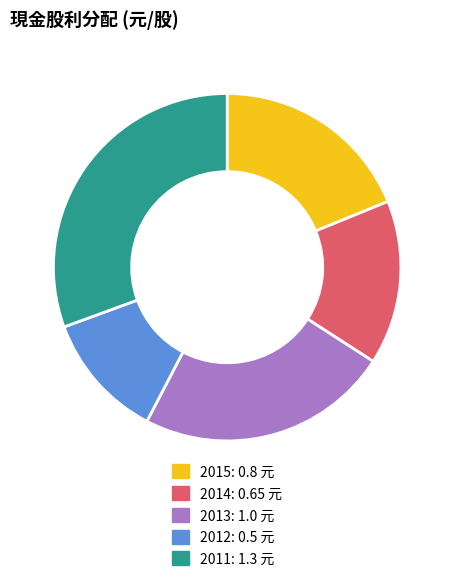

Approximately how many times larger is the value at 2015 compared to 2013?

0.8